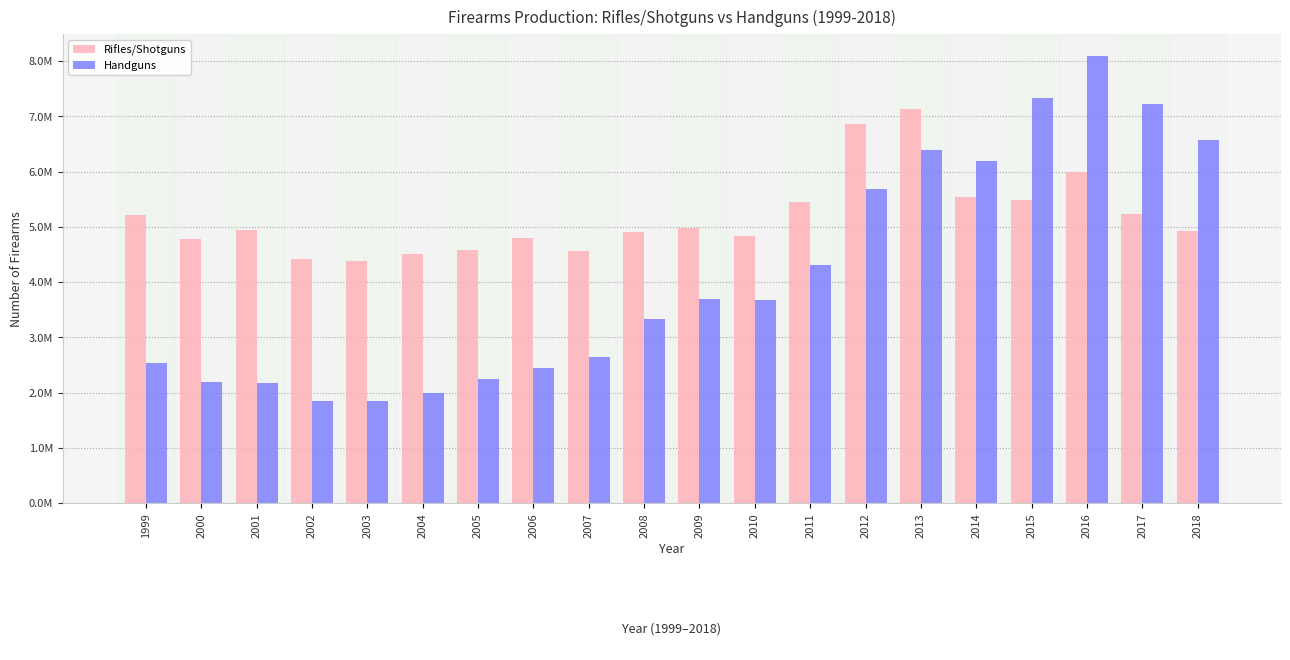

The Rifles/Shotguns series shows 4789591 at 2006. True or false?

True